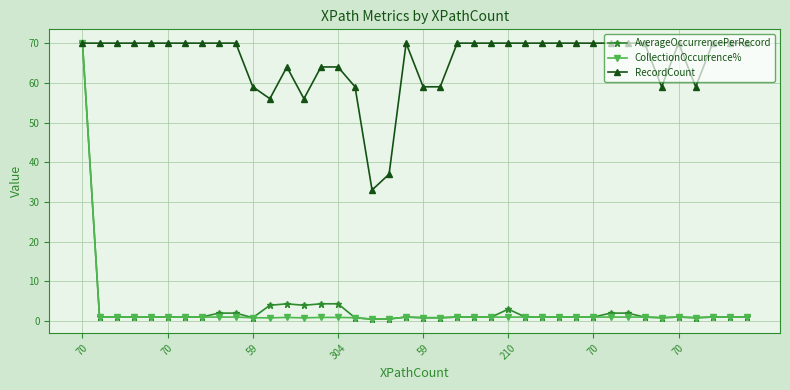

Which series has the largest total across all categories?

RecordCount